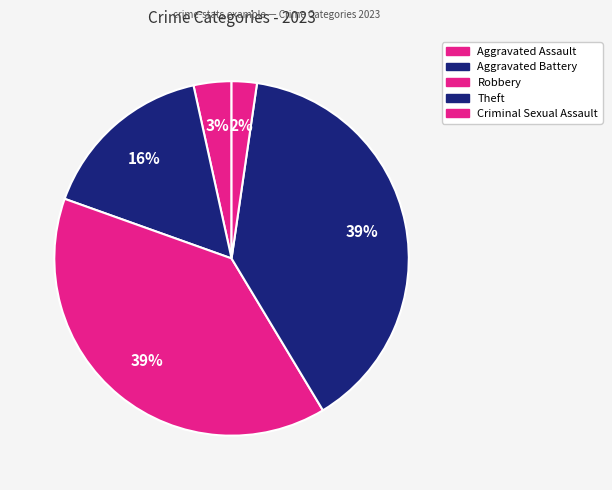

To the nearest percent, what is the difference between the largest and smallest slice percentages?

37%